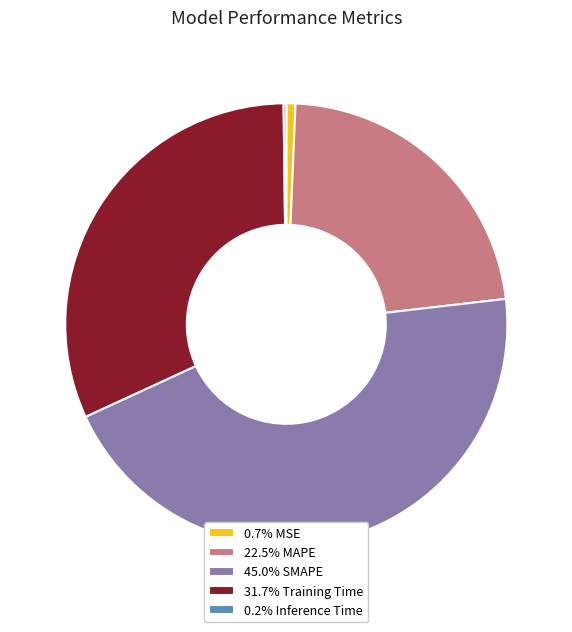

Is the sum of 45.0% SMAPE and 31.7% Training Time greater than half?

Yes